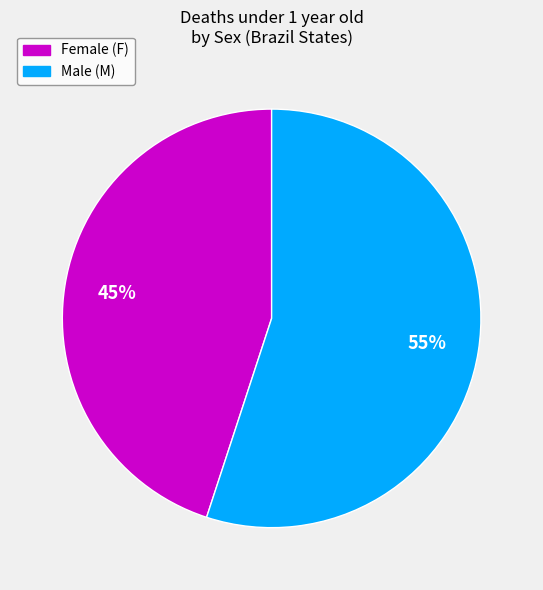

To the nearest percent, what is the average slice percentage?

50%